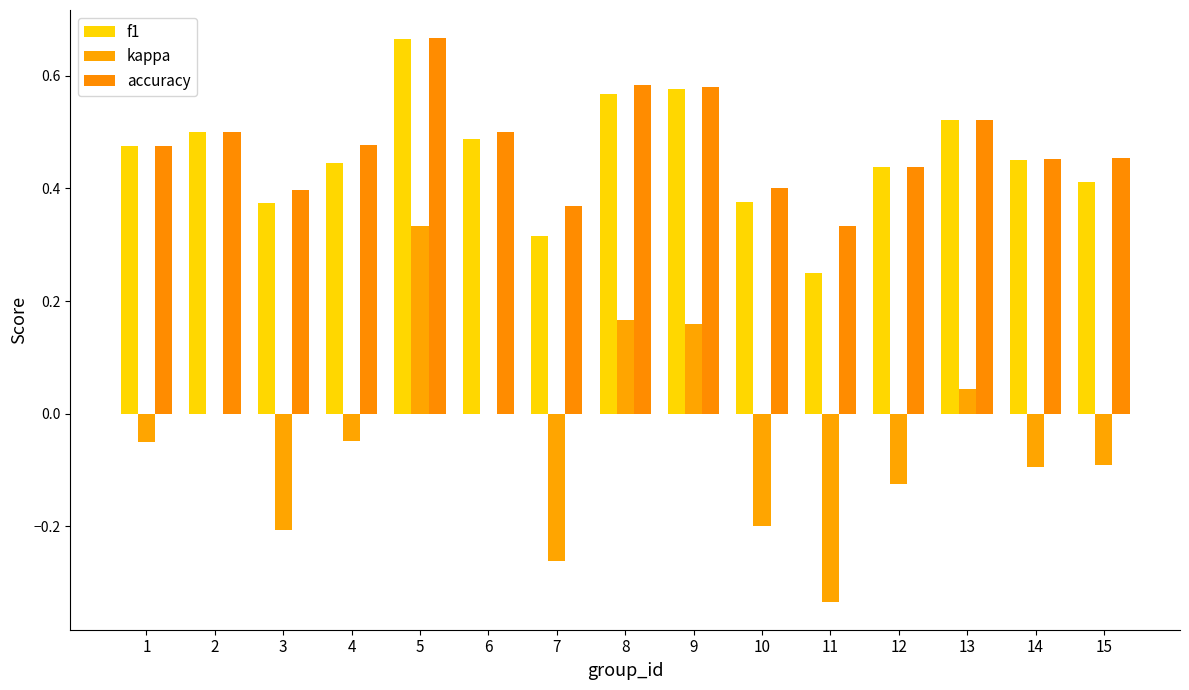

Count the number of categories in the chart.

15